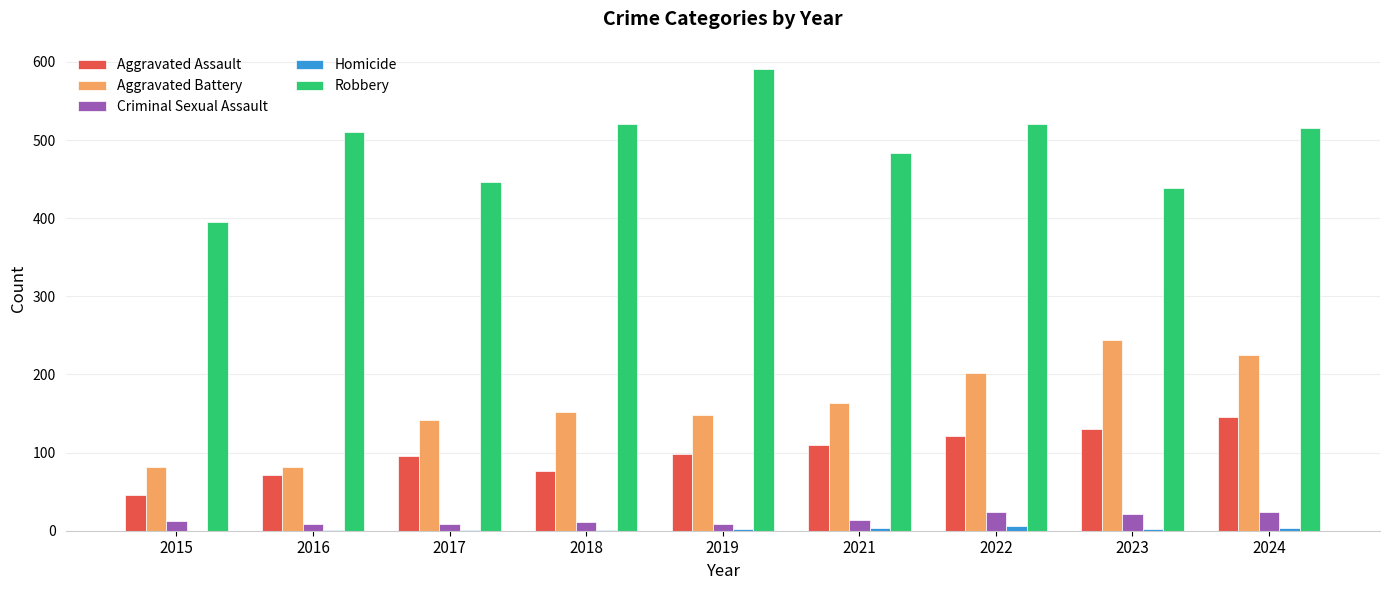

The value of Criminal Sexual Assault at 2022 is 24. True or false?

True